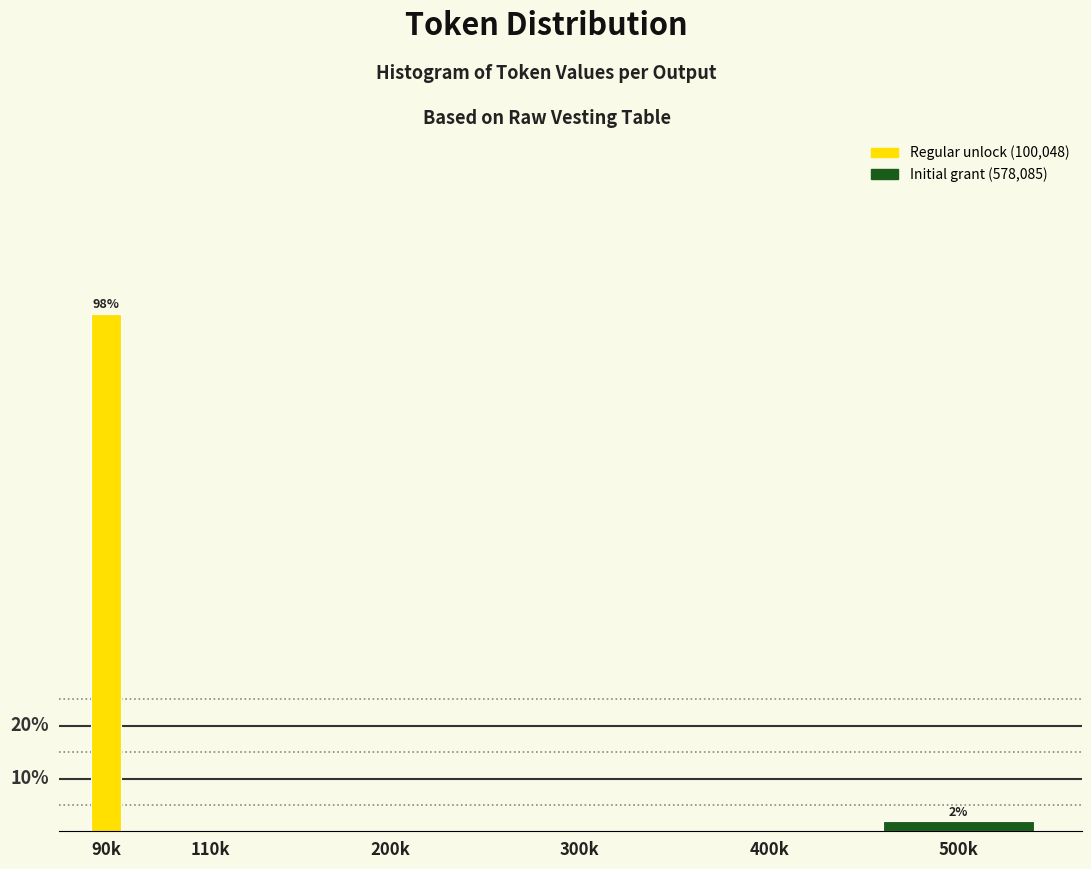

Are the bars horizontal?

No